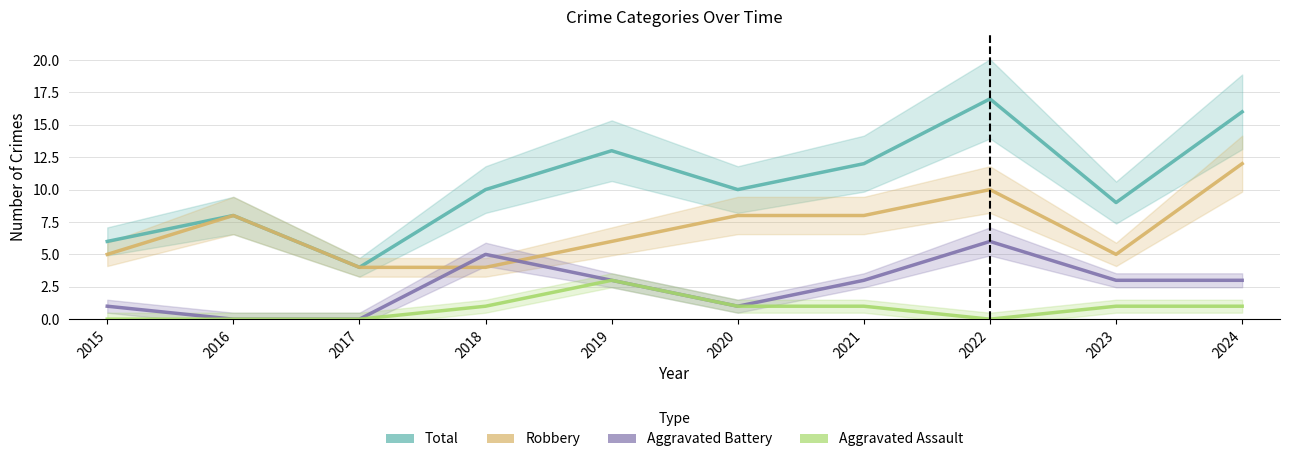

How many interior local peaks does the Aggravated Assault series have?

1